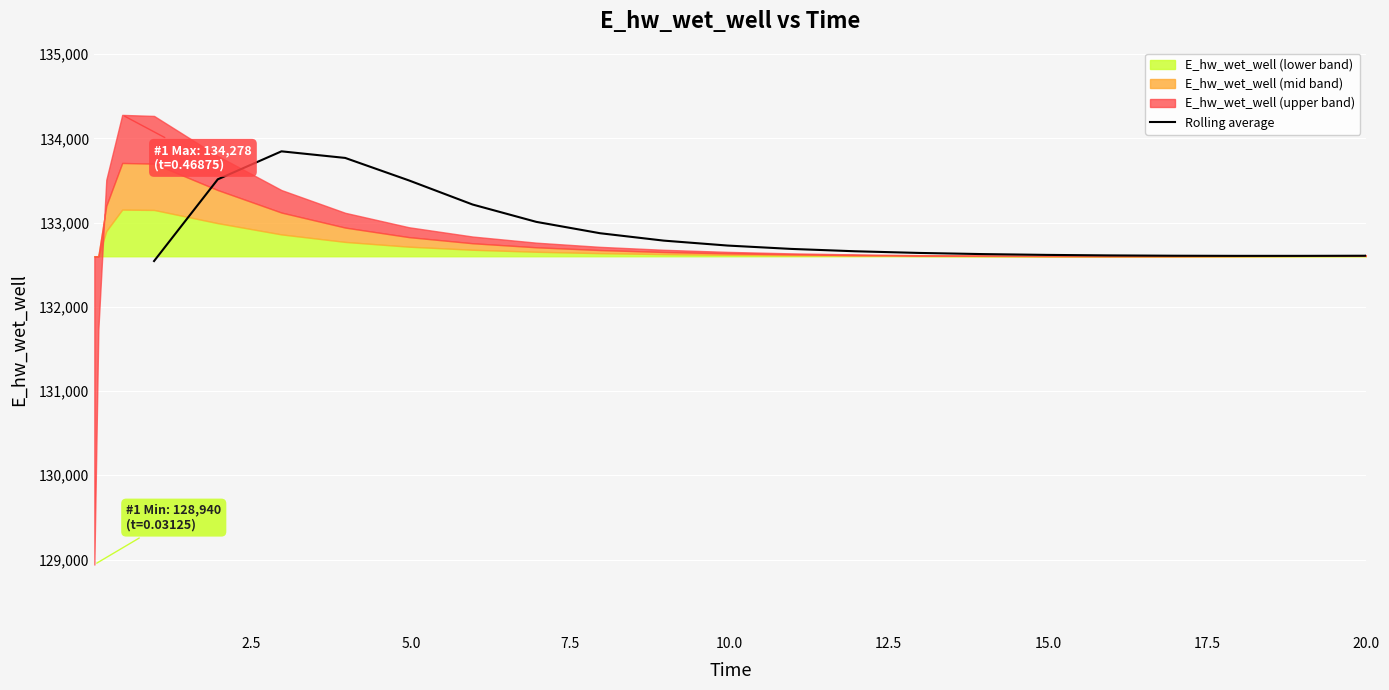

What is the difference between the second highest and second lowest values?

1162.4